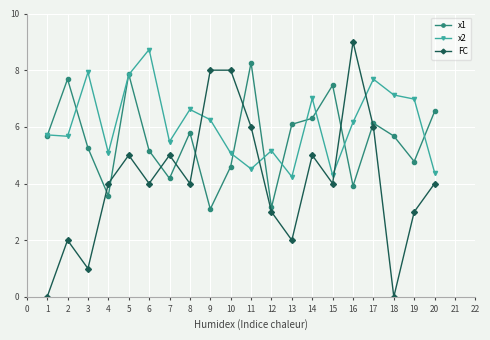

True or false: FC and x2 intersect in this chart.

True